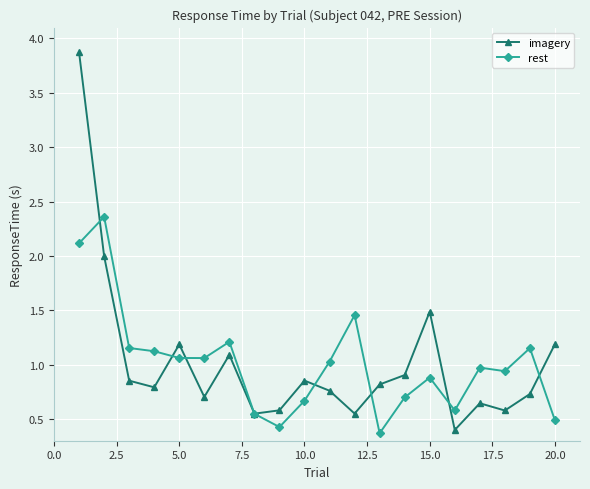

What is the value of the rest point at the 1st from the left?

2.1